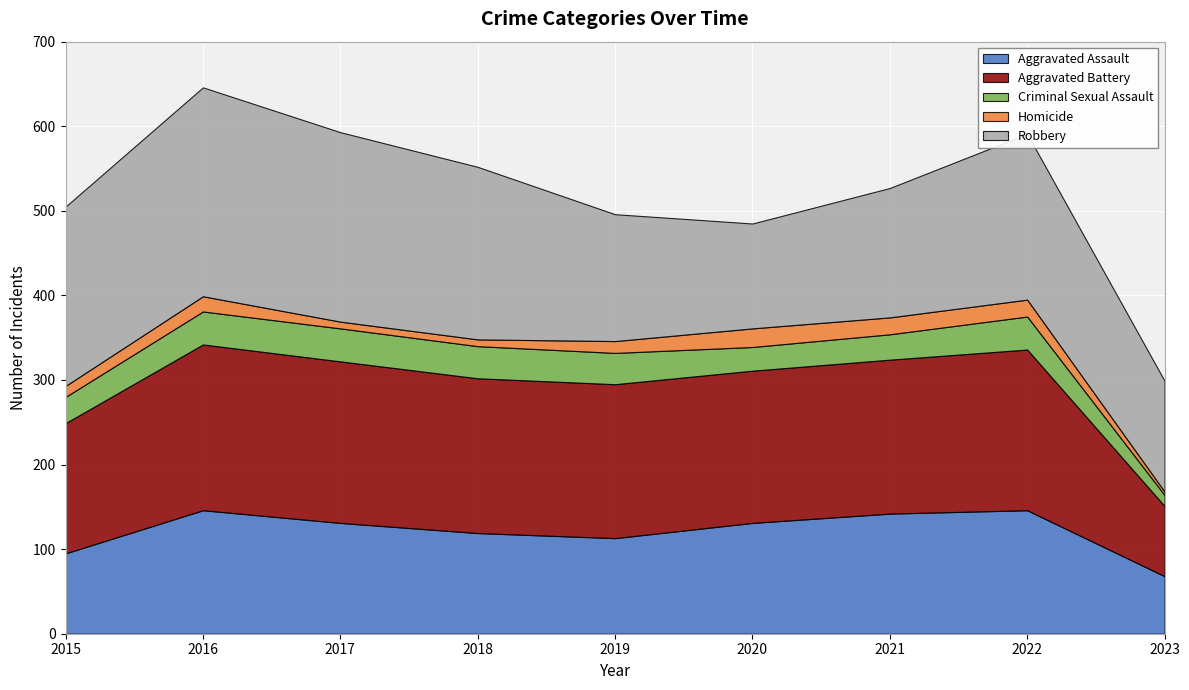

What is the difference between the maximum and minimum values in the Aggravated Assault series?

78